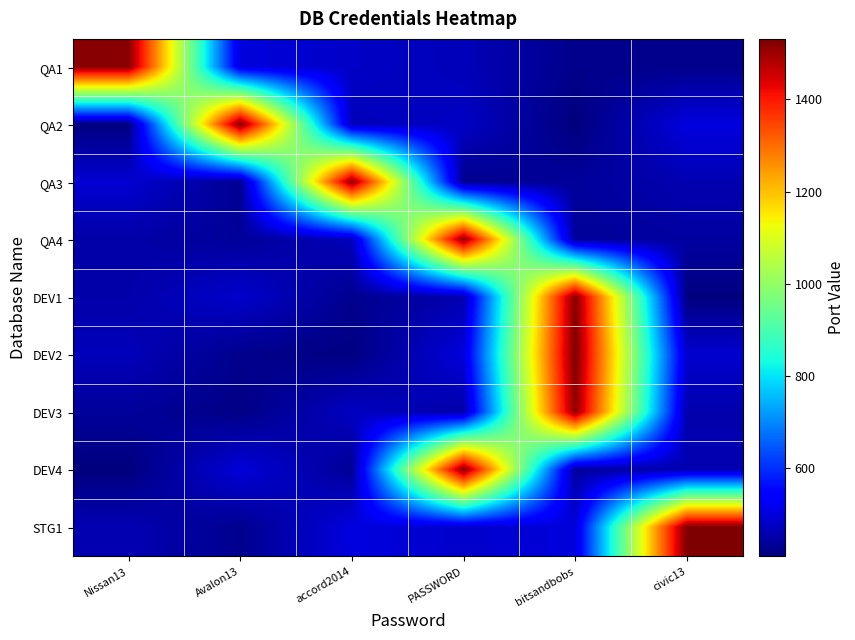

Rank the series by their maximum value, from highest to lowest.

DEV2, STG1, QA2, DEV4, DEV1, QA1, QA3, QA4, DEV3